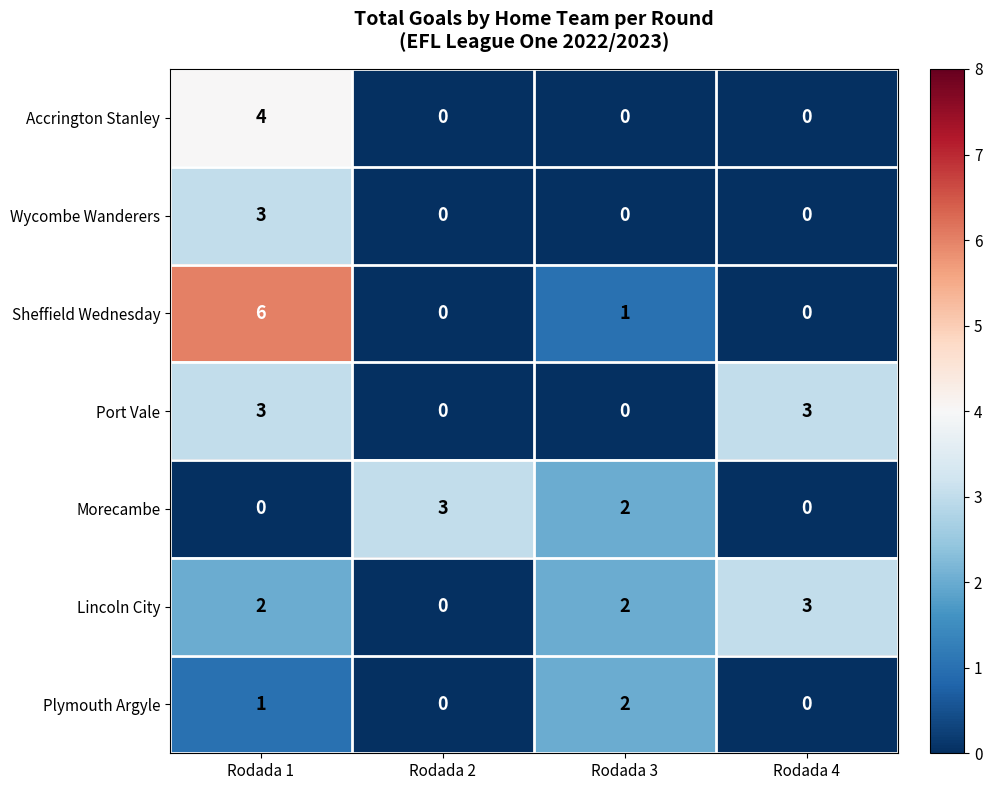

What is the sum of all Lincoln City values?

7